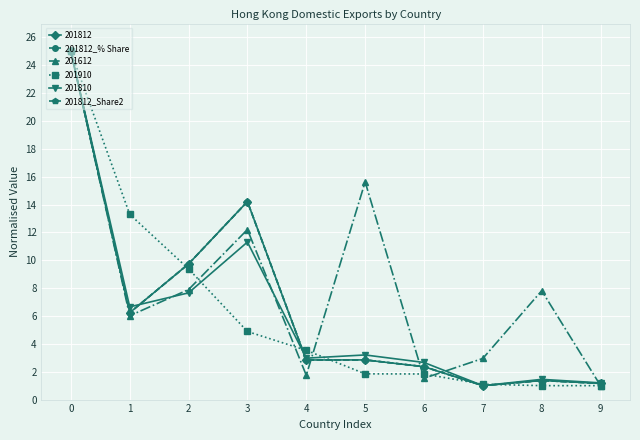

What is the difference between the 201812_% Share values at 3 and 8?

12.8